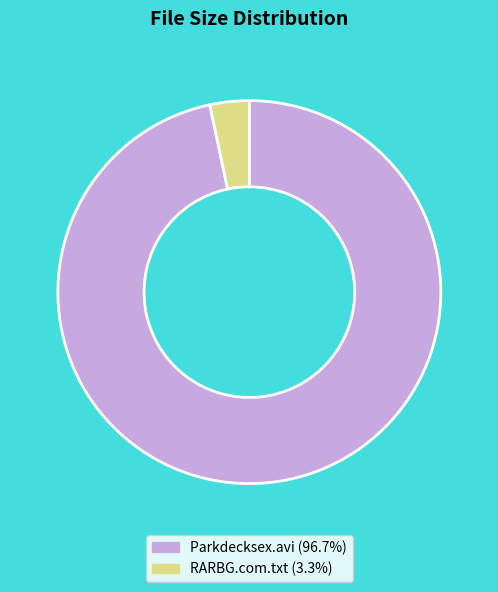

What is the majority slice?

Parkdecksex.avi